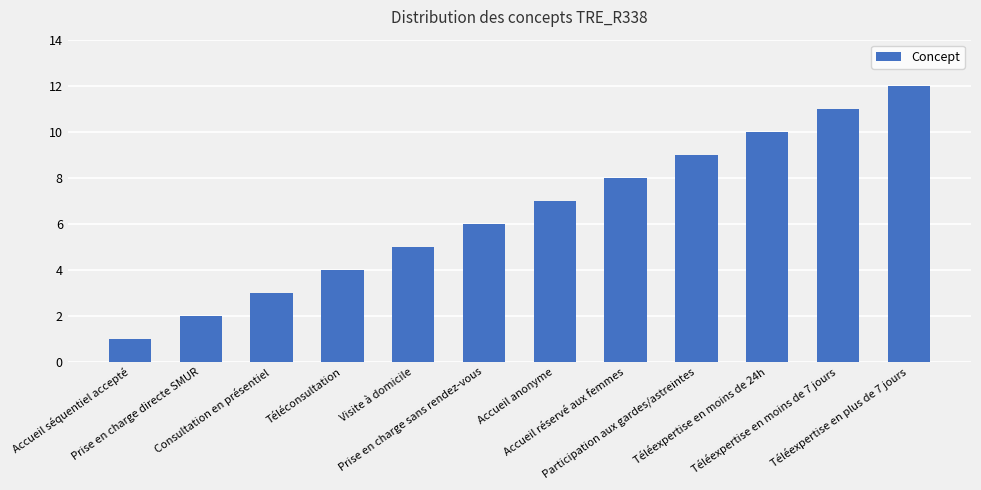

What is the difference between the maximum and minimum values?

11